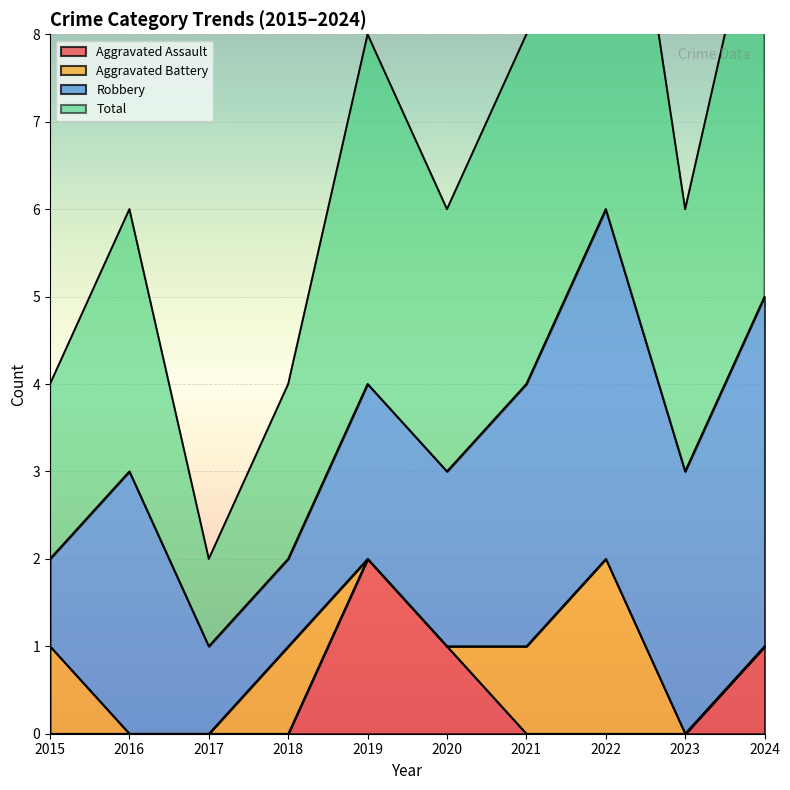

At how many categories does at least one series exceed 4?

2